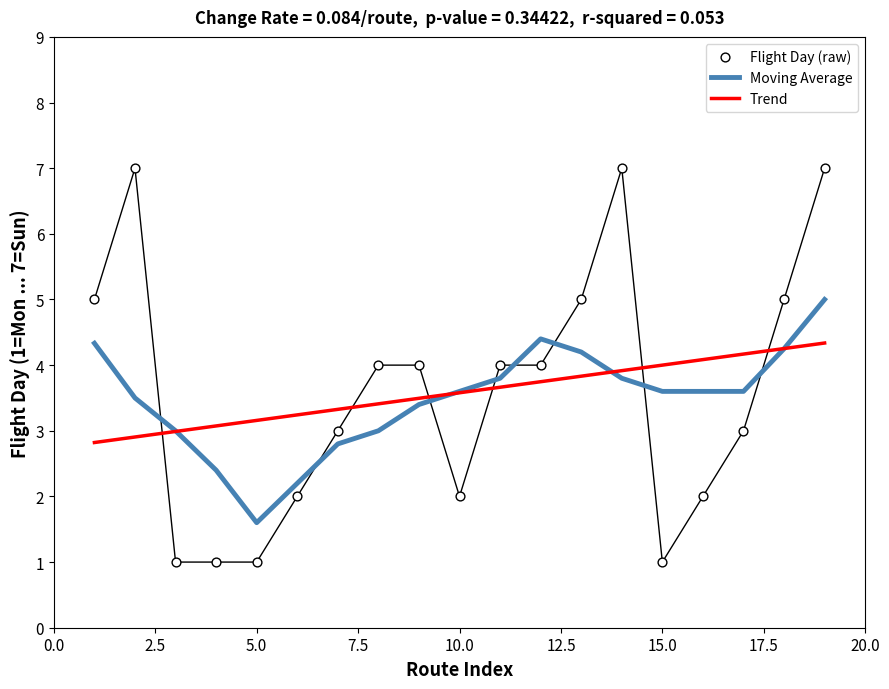

Which series has the largest Y range (max minus min)?

Flight Day (raw)